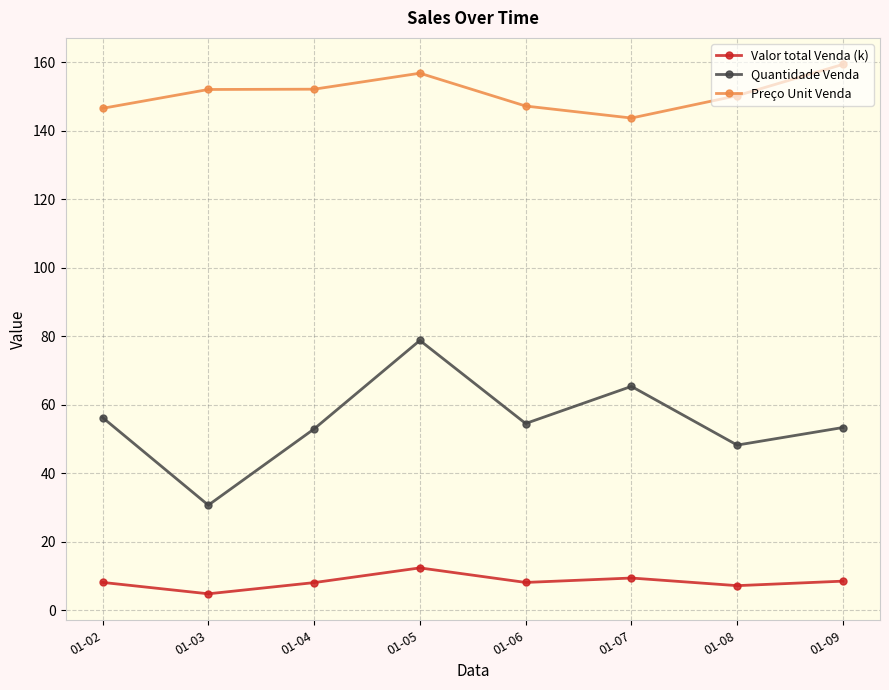

What is the difference between the Valor total Venda (k) values at 01-07 and 01-04?

1.3